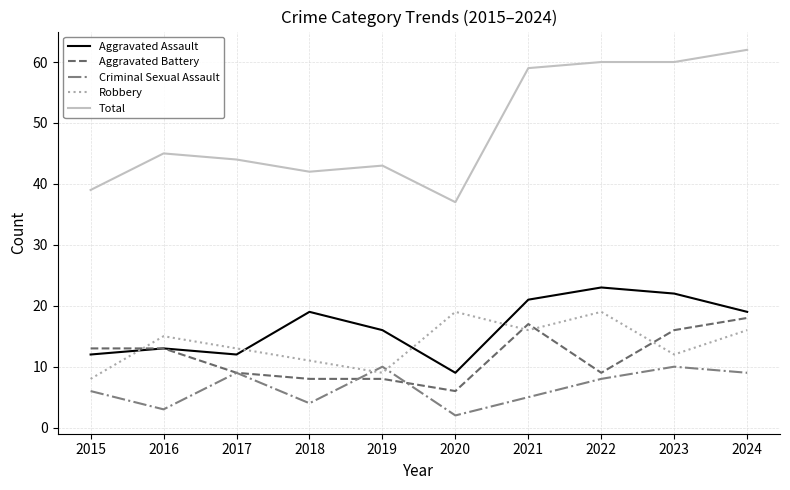

At which category is the sum across all series the highest?

2024